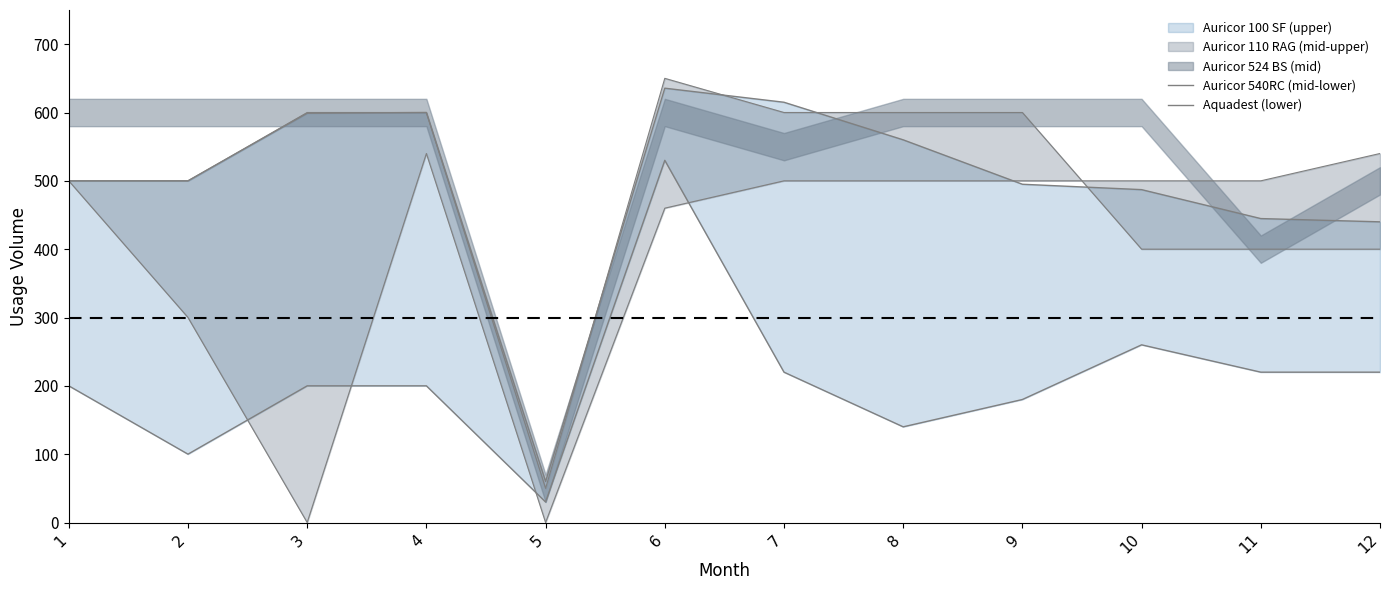

How many interior local peaks does the Auricor 540RC (mid-lower) series have?

2